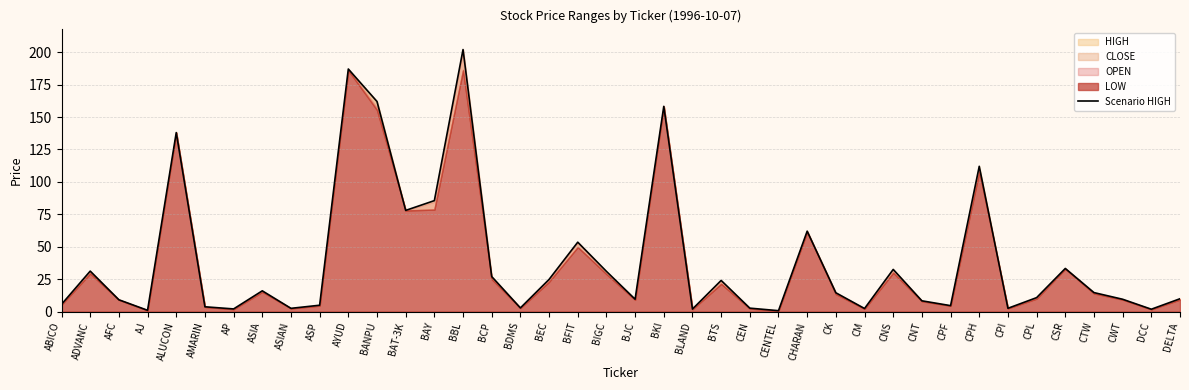

What is the sum of the values at ALUCON and BAT-3K?

216.0